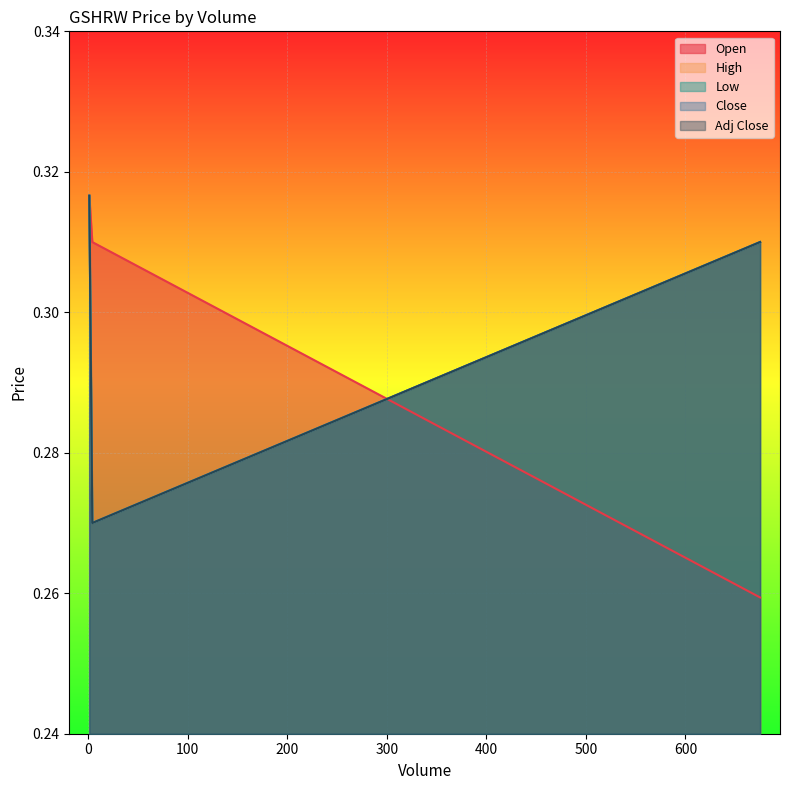

Which series has the largest total across all categories?

High